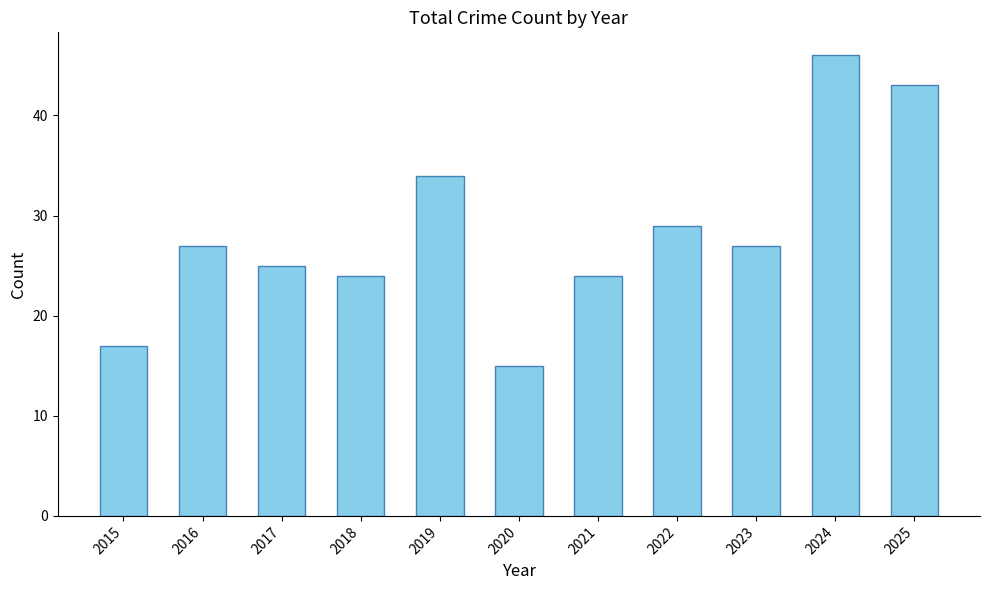

Reading right to left, what are all the values shown in this chart?

2025=43	2024=46	2023=27	2022=29	2021=24	2020=15	2019=34	2018=24	2017=25	2016=27	2015=17